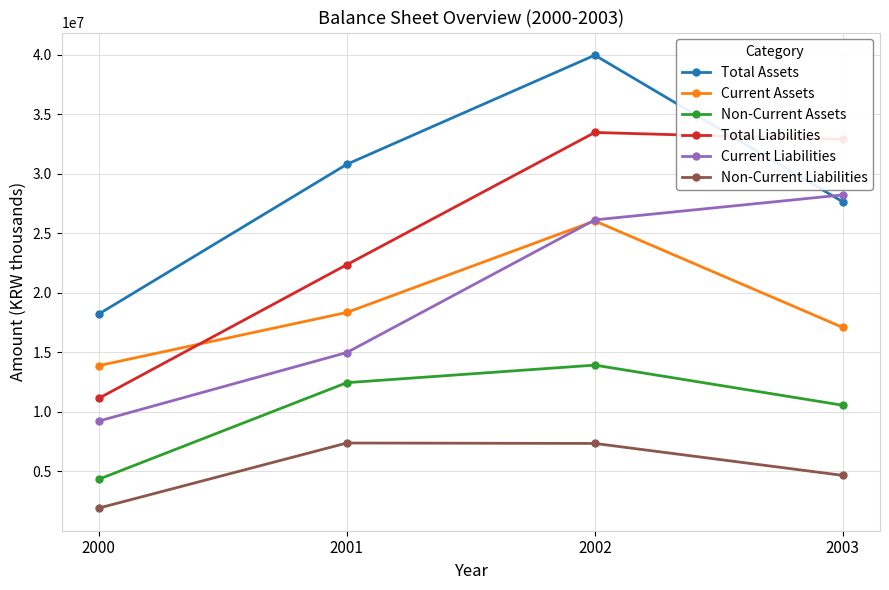

How many interior local peaks does the Current Assets series have?

1